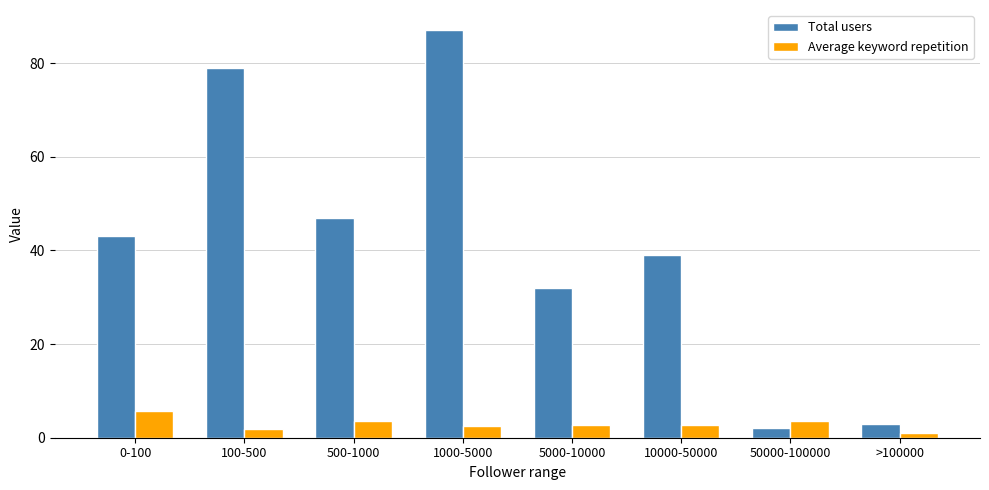

What is the smallest value displayed?

1.0